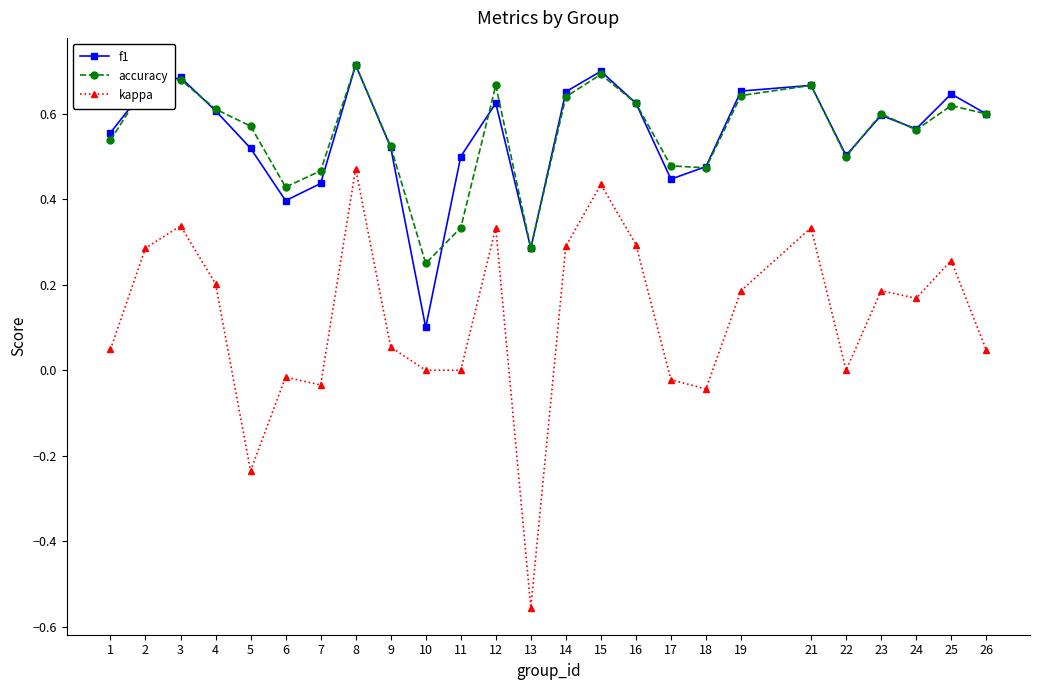

True or false: accuracy has a value of 0.3 at 23.

False